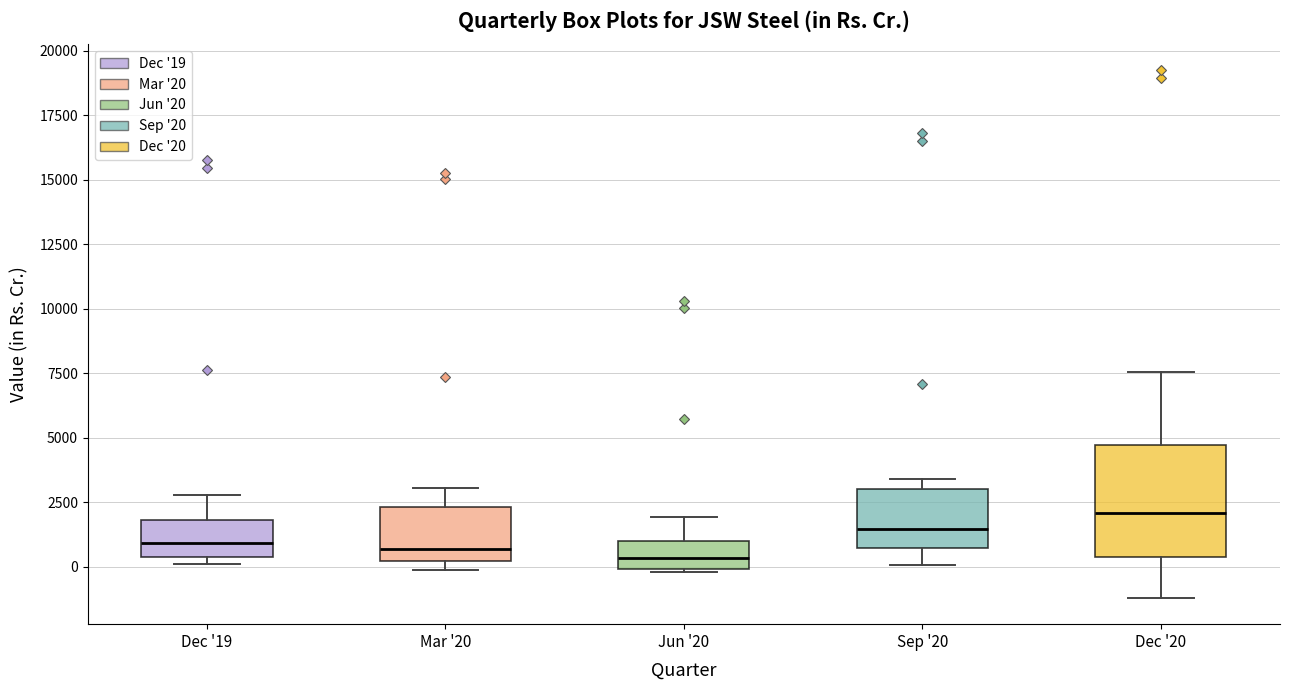

Where does the upper whisker of the box for Dec '20 end on the y-axis? The values are not printed on the chart, so give them approximately, as read against the axis.

7500